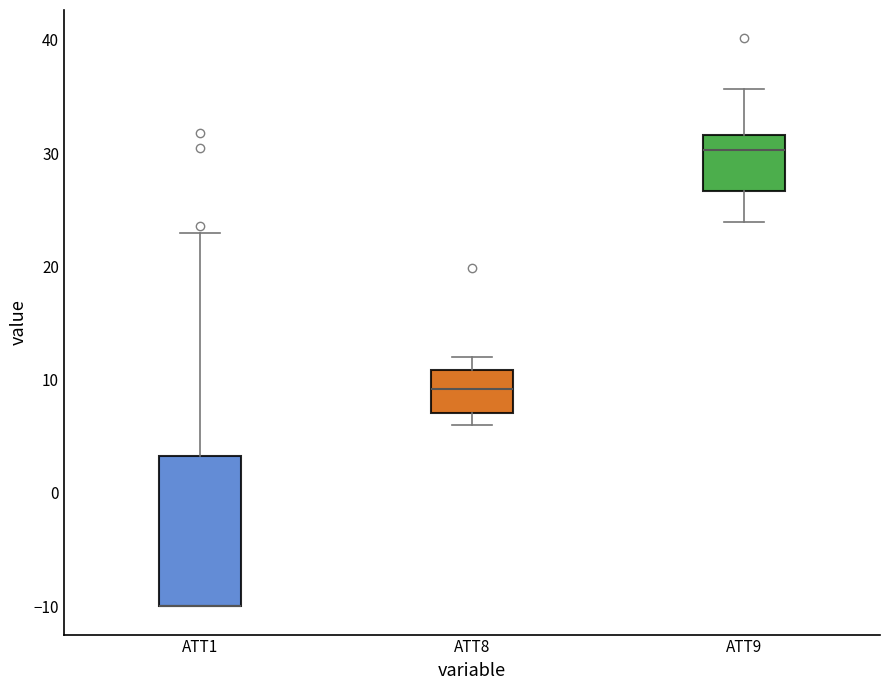

Reading left to right, read every box against the y-axis: the position of its median line, the range the box covers, and the ends of its whiskers. The values are not printed on the chart, so give them approximately, as read against the axis.

ATT1: median -10 (drawn on the box's lower edge), box -10 to 3, whiskers -10 to 23
ATT8: median 9, box 7 to 11, whiskers 6 to 12
ATT9: median 30, box 27 to 32, whiskers 24 to 36